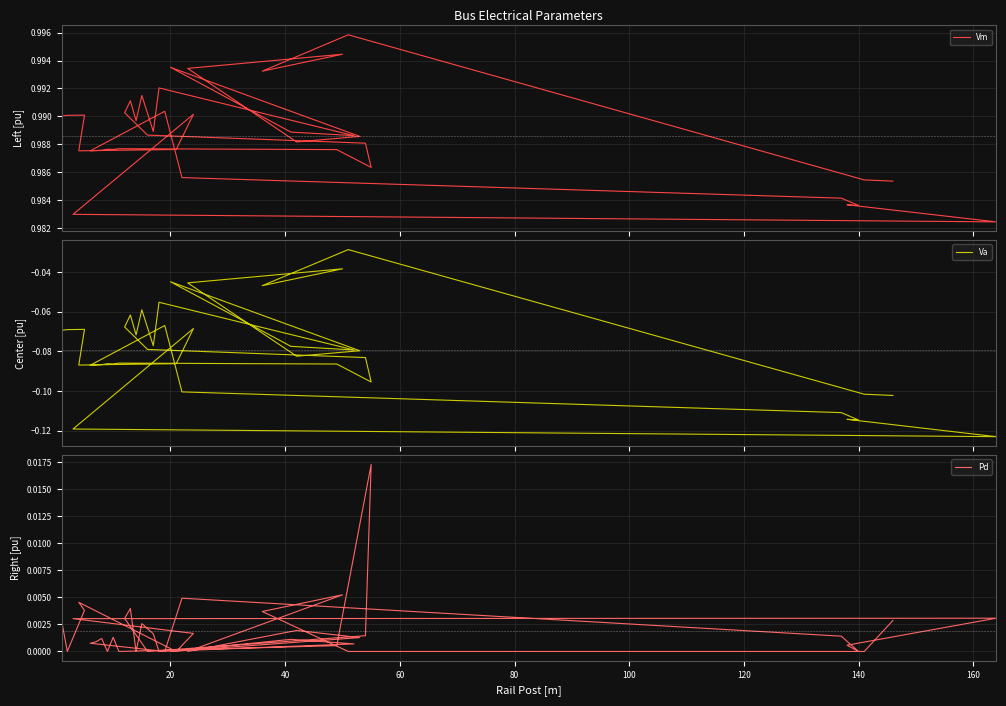

How many categories are shown in the chart?

40